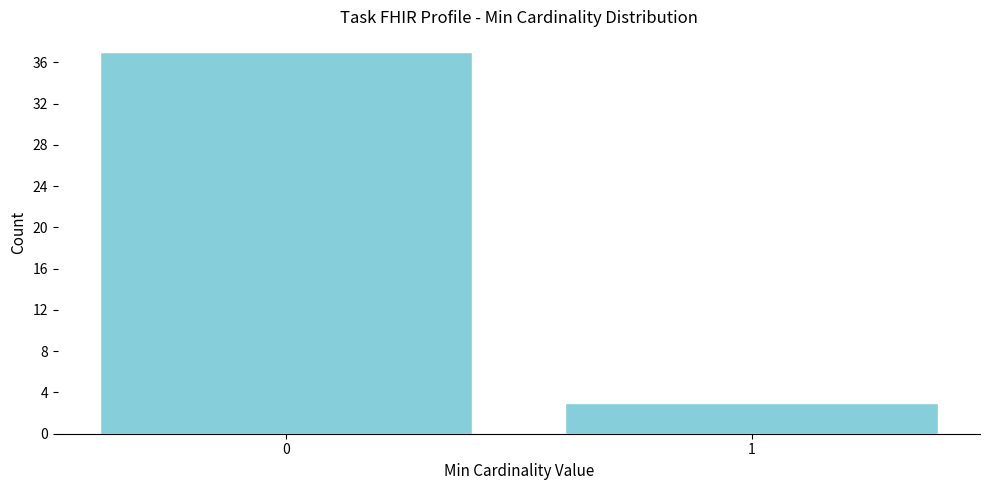

Reading left to right, what are all the values shown in this chart?

37	3